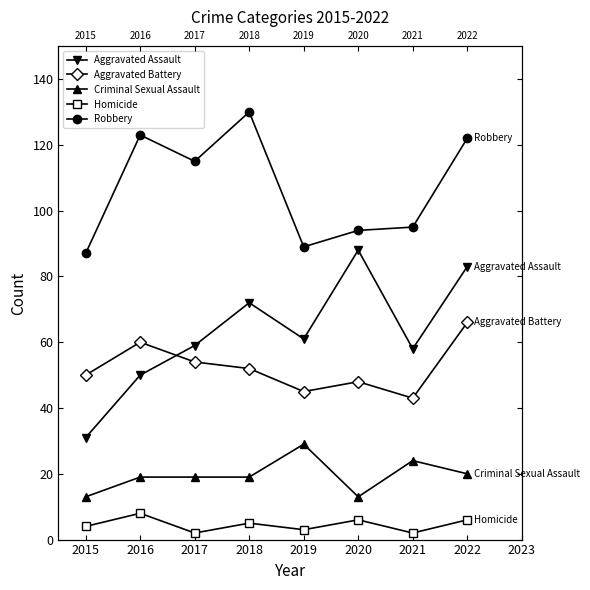

How many values in the Robbery series are below 115?

4